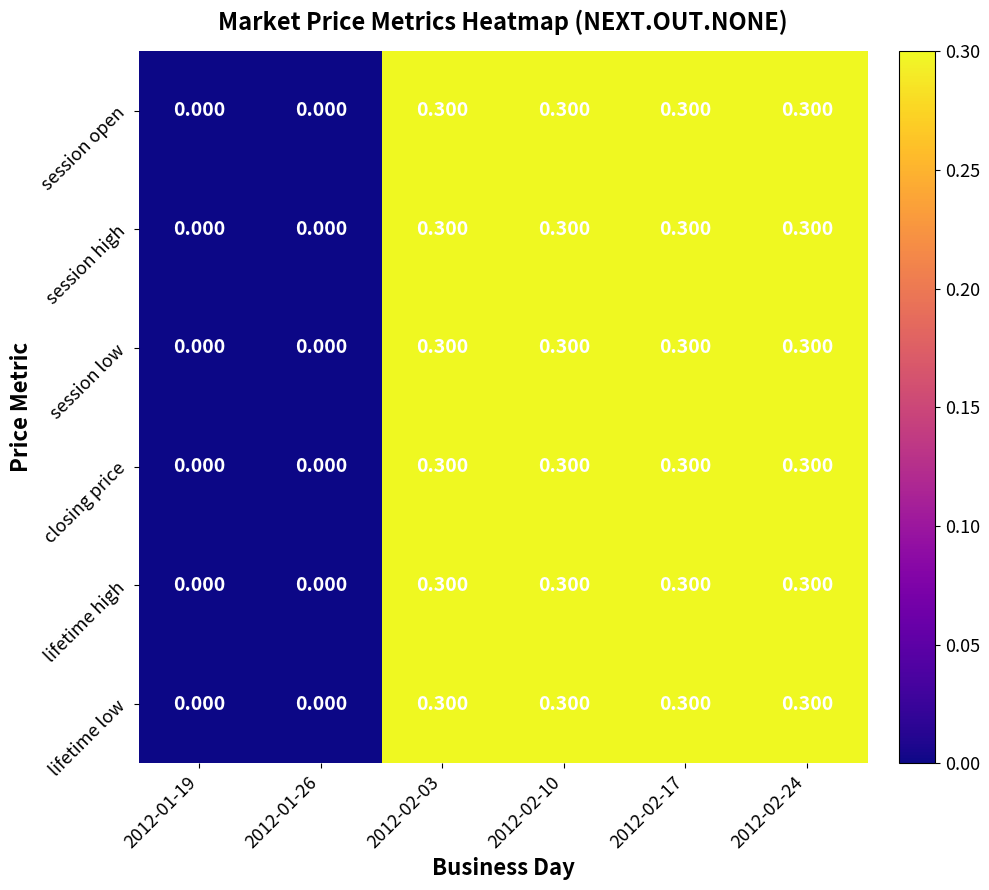

Which has a higher value, 2012-01-26 or 2012-02-24?

2012-02-24